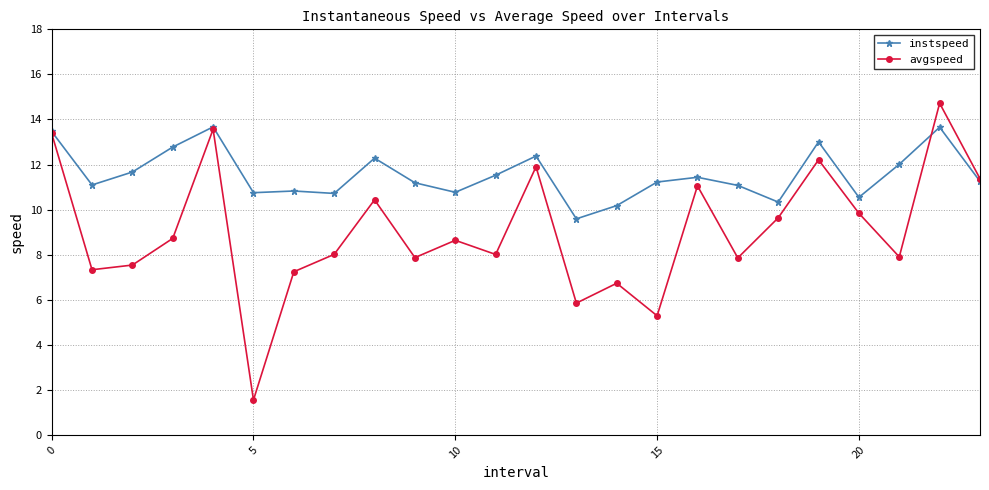

Which series has the largest range (max minus min)?

avgspeed